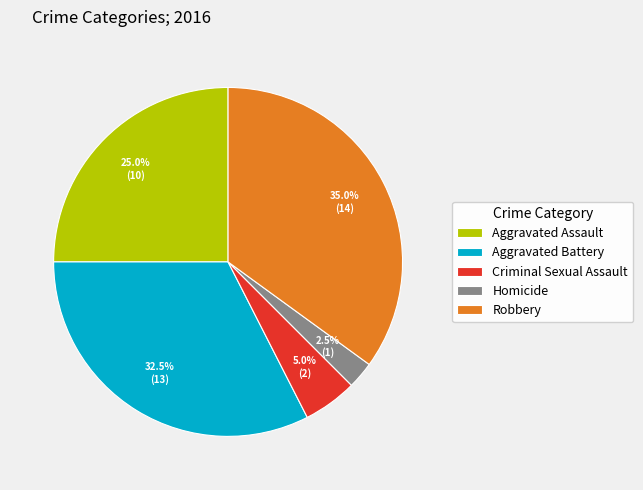

Is Robbery the majority of the pie?

No